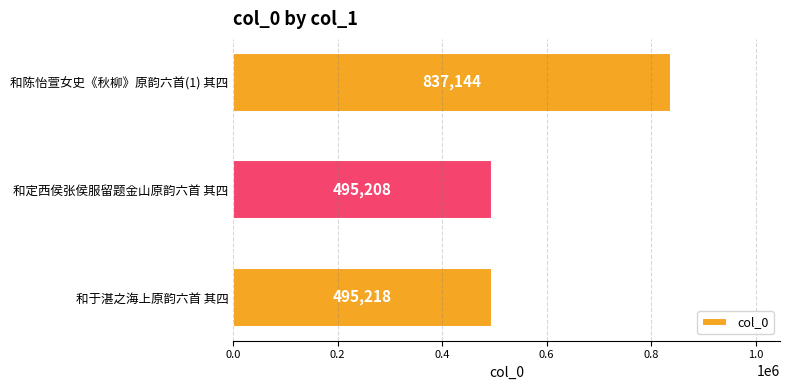

What is the difference between the second highest and minimum values?

10